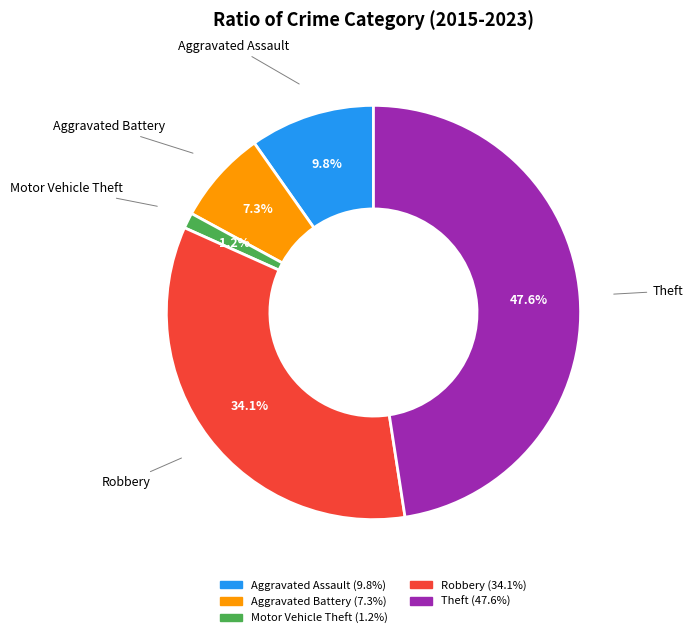

What percentage is the Robbery slice, to the nearest percent?

34%